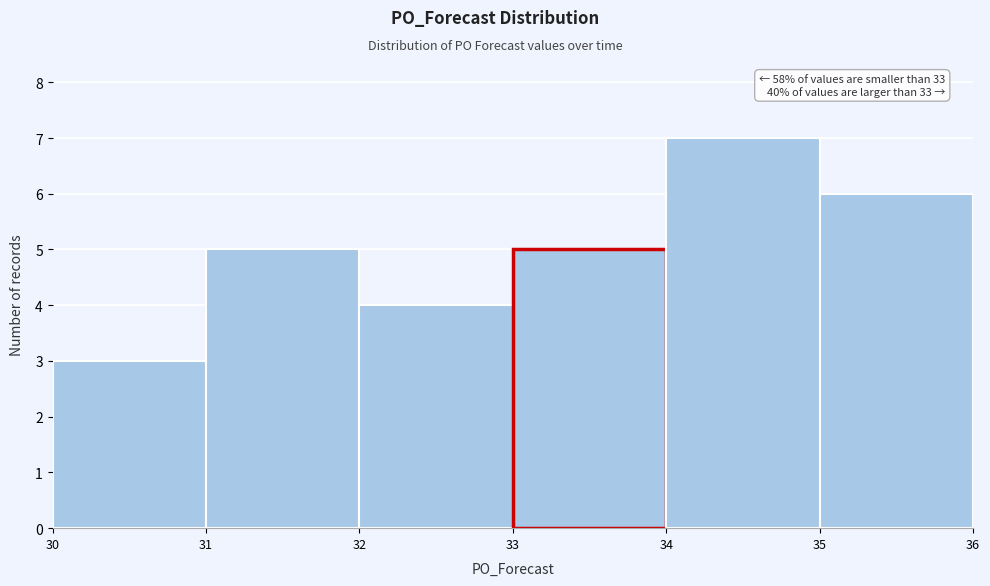

Reading left to right, transcribe all the data shown in this chart.

30=3	31=5	32=4	33=5	34=7	35=6